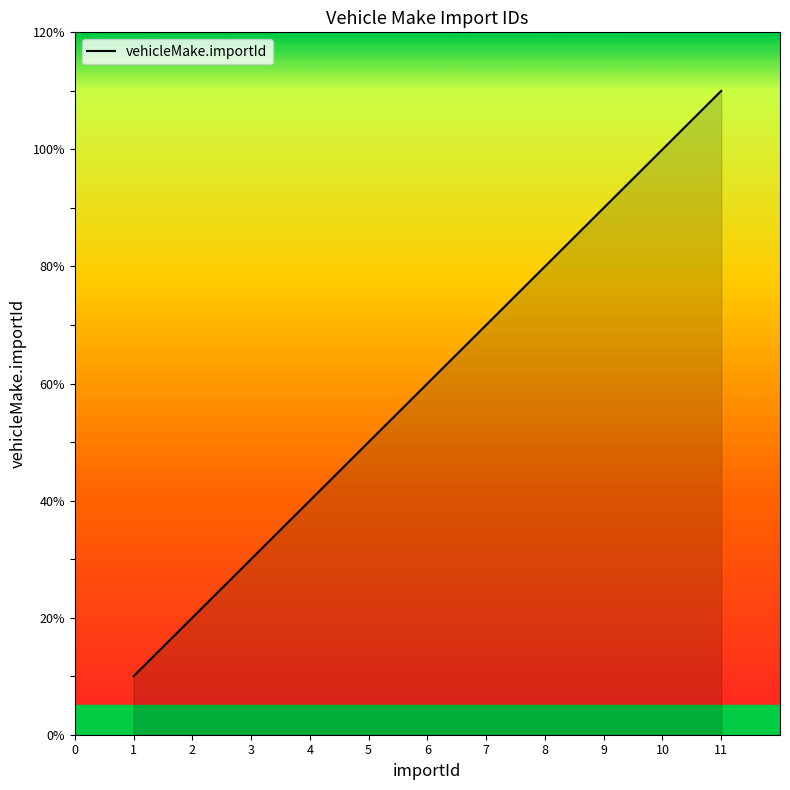

How many lines are shown in the chart?

1